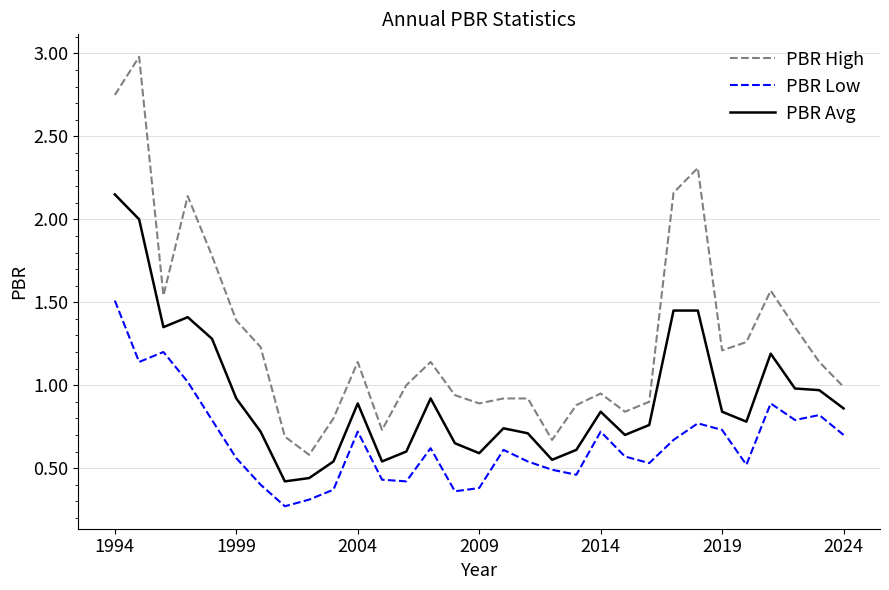

How many distinct data groups are displayed?

3